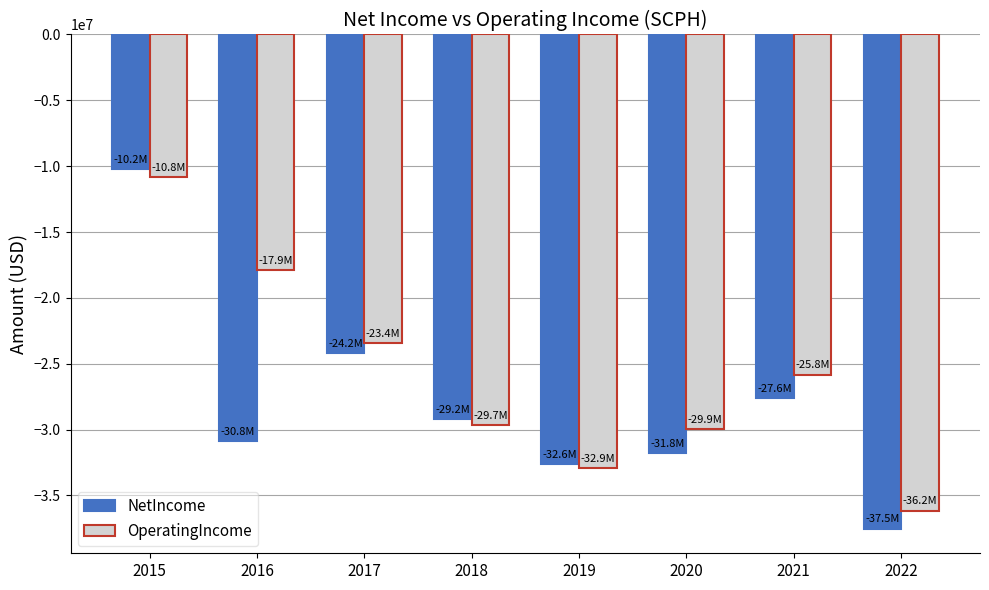

Which category has the lowest value in the OperatingIncome series?

2022